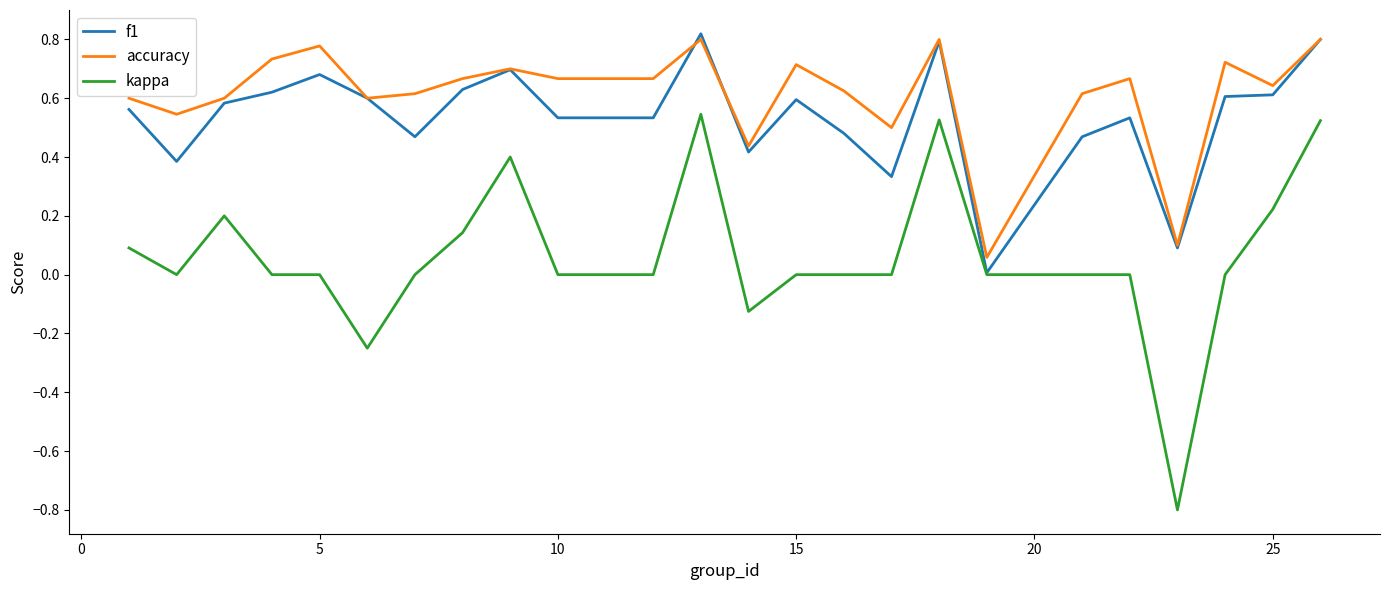

What is the difference between the maximum and minimum values in the kappa series?

1.3